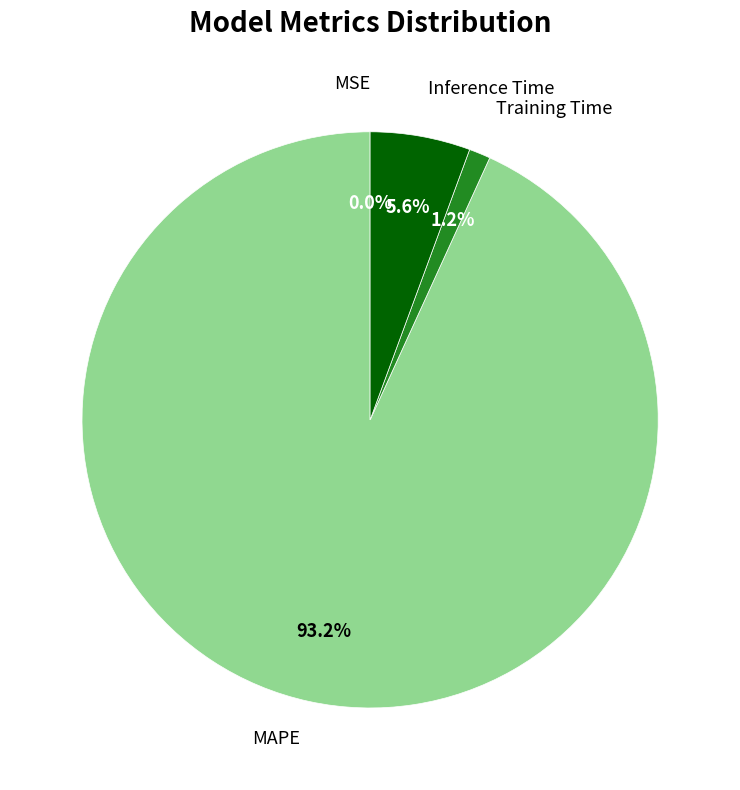

What percentage is the Inference Time slice, to the nearest percent?

6%